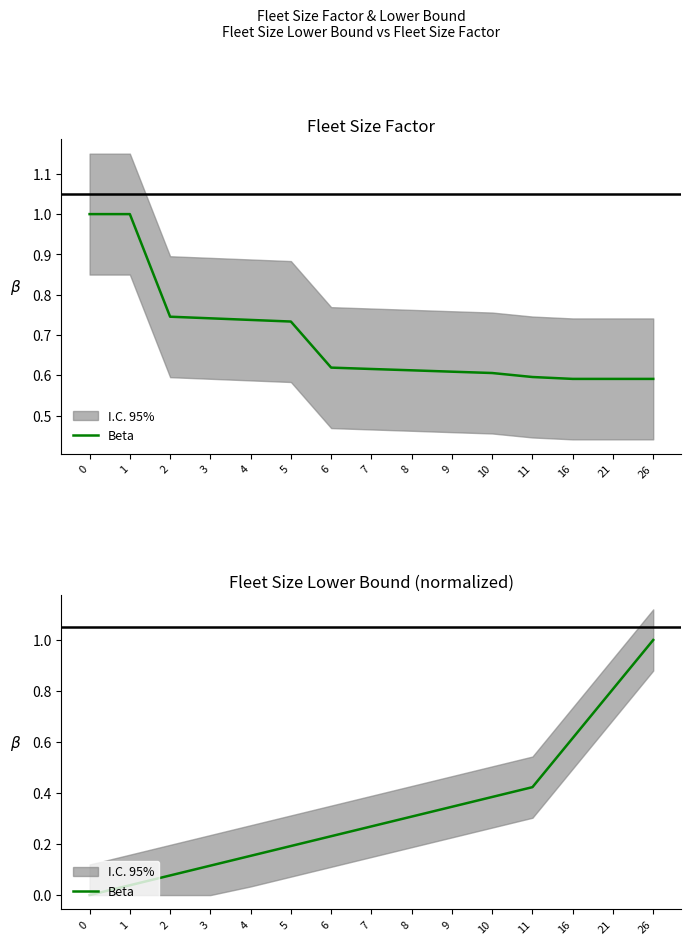

How many positive values are there?

14